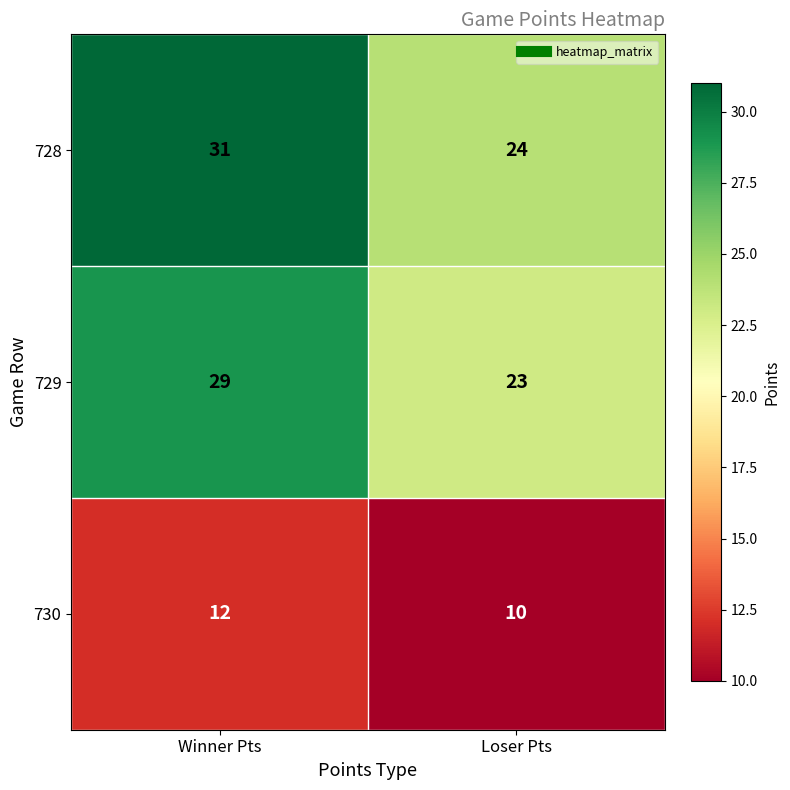

Which series has the widest spread of values?

728